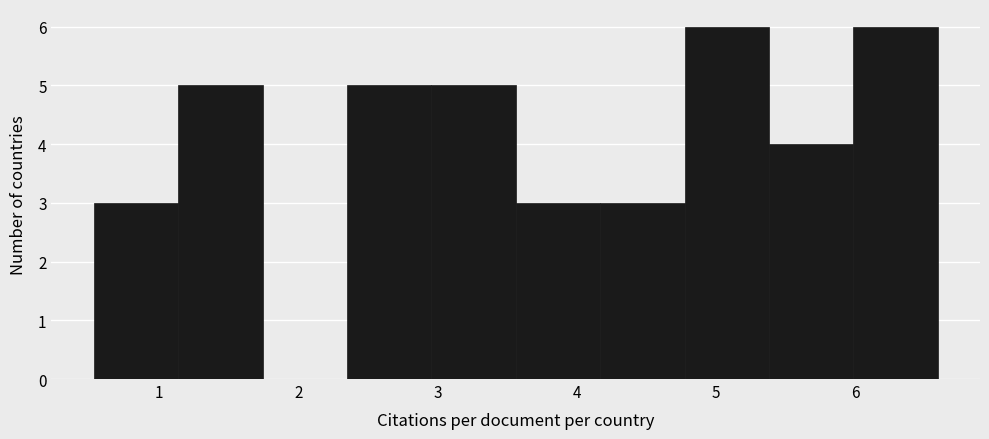

Reading left to right, transcribe this chart: for each bar, give the range it covers on the x-axis and its height. Neither the bar edges nor the heights are printed on the chart, so give them approximately, as read against the axes.

0.5 to 1.1: 3
1.1 to 1.7: 5
1.7 to 2.3: 0
2.3 to 3.0: 5
3.0 to 3.6: 5
3.6 to 4.2: 3
4.2 to 4.8: 3
4.8 to 5.4: 6
5.4 to 6.0: 4
6.0 to 6.6: 6